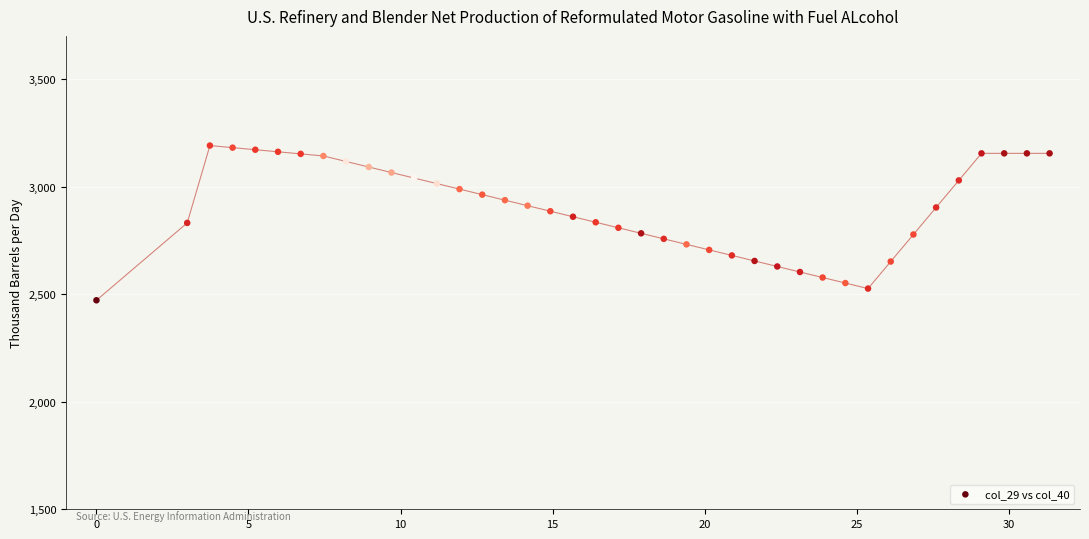

What is the range of X values (max minus min)?

31.3